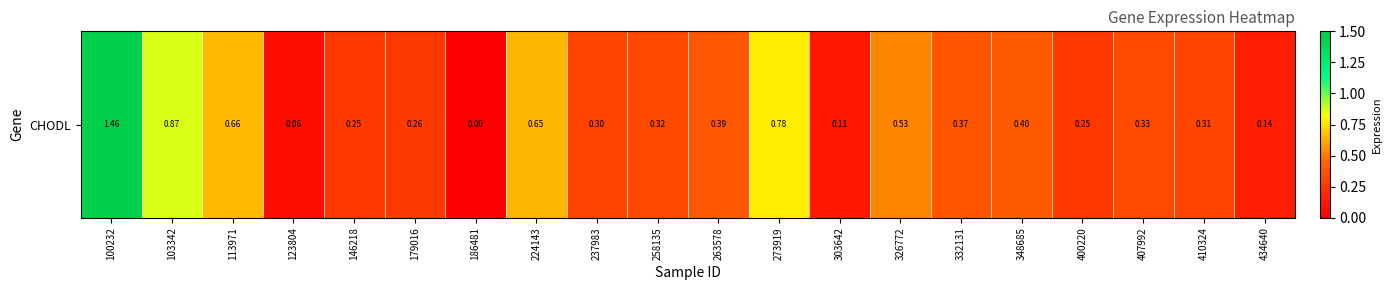

True or false: the data shows 0.3 at 407992.

True